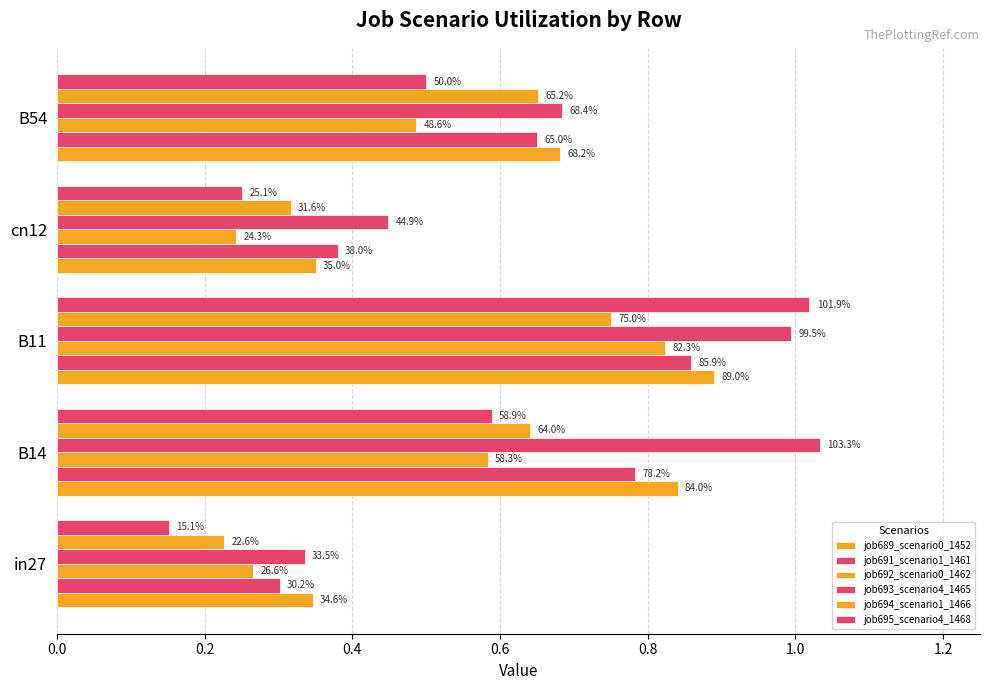

What is the difference between the maximum and minimum values in the job689_scenario0_1452 series?

0.5